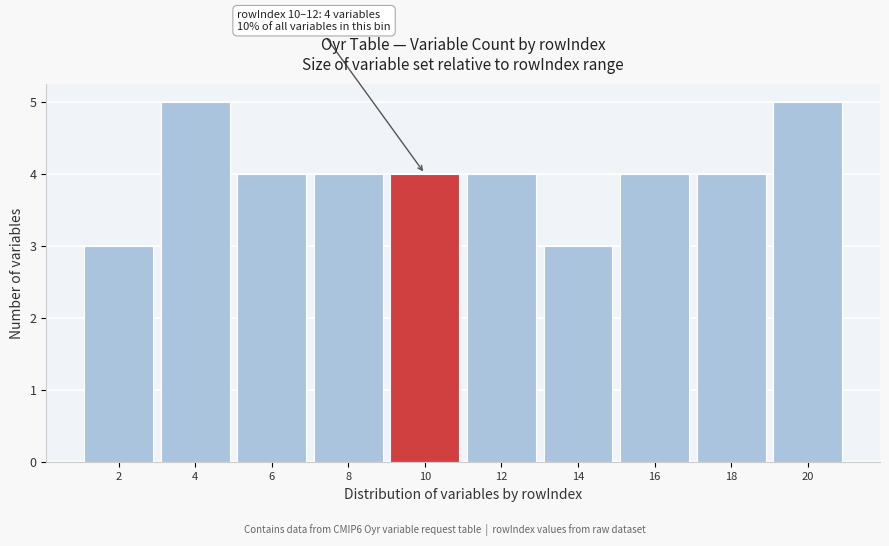

Reading left to right, extract all data points from this chart.

2=3	4=5	6=4	8=4	10=4	12=4	14=3	16=4	18=4	20=5